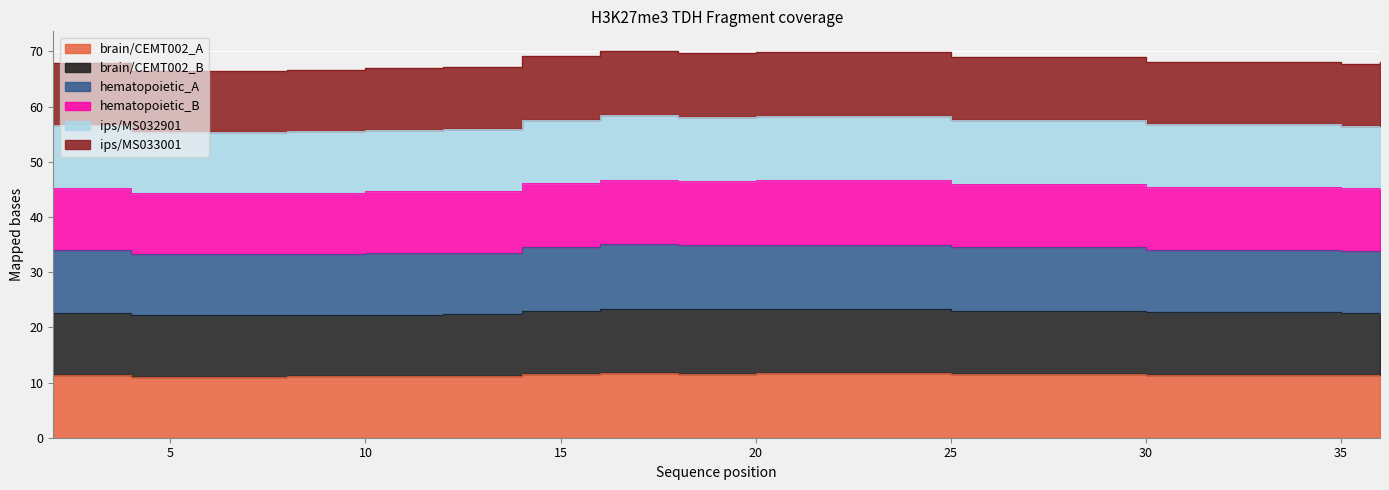

What is the smallest value displayed?

11.1